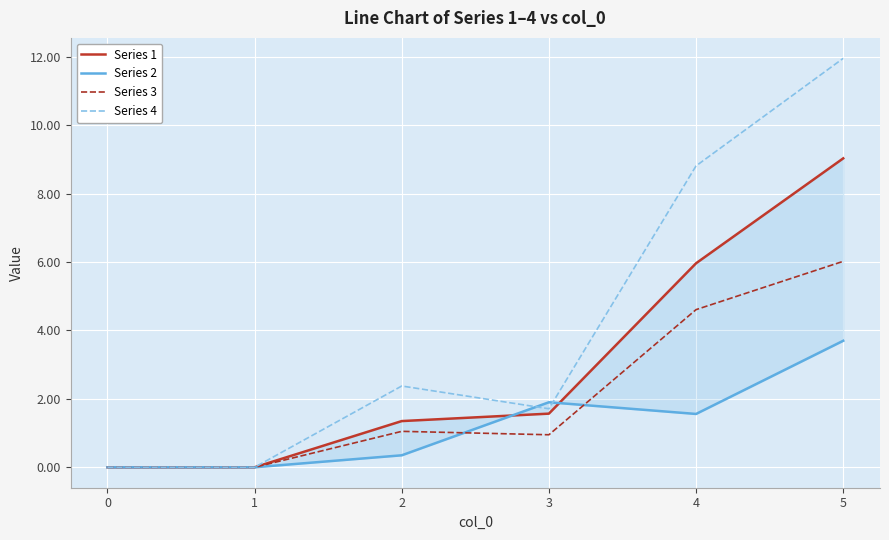

Which has a higher value, 1 or 4?

4